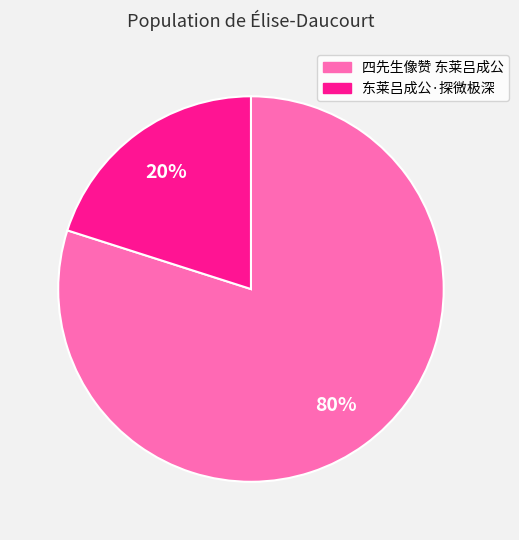

Which has a higher value, 四先生像赞 东莱吕成公 or 东莱吕成公·探微极深?

四先生像赞 东莱吕成公